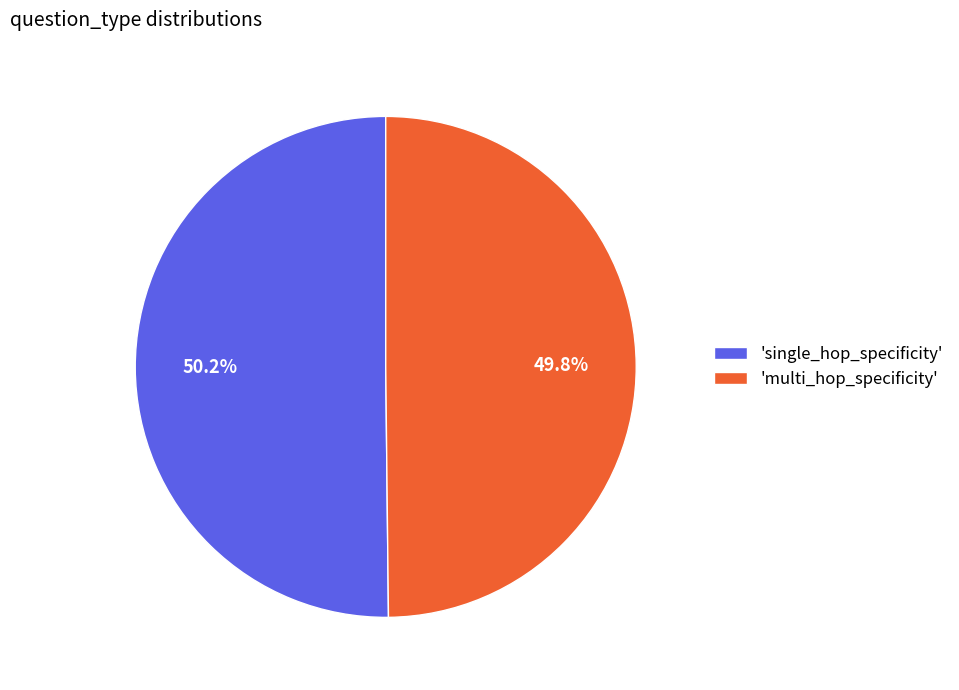

Does any single category account for the majority?

Yes